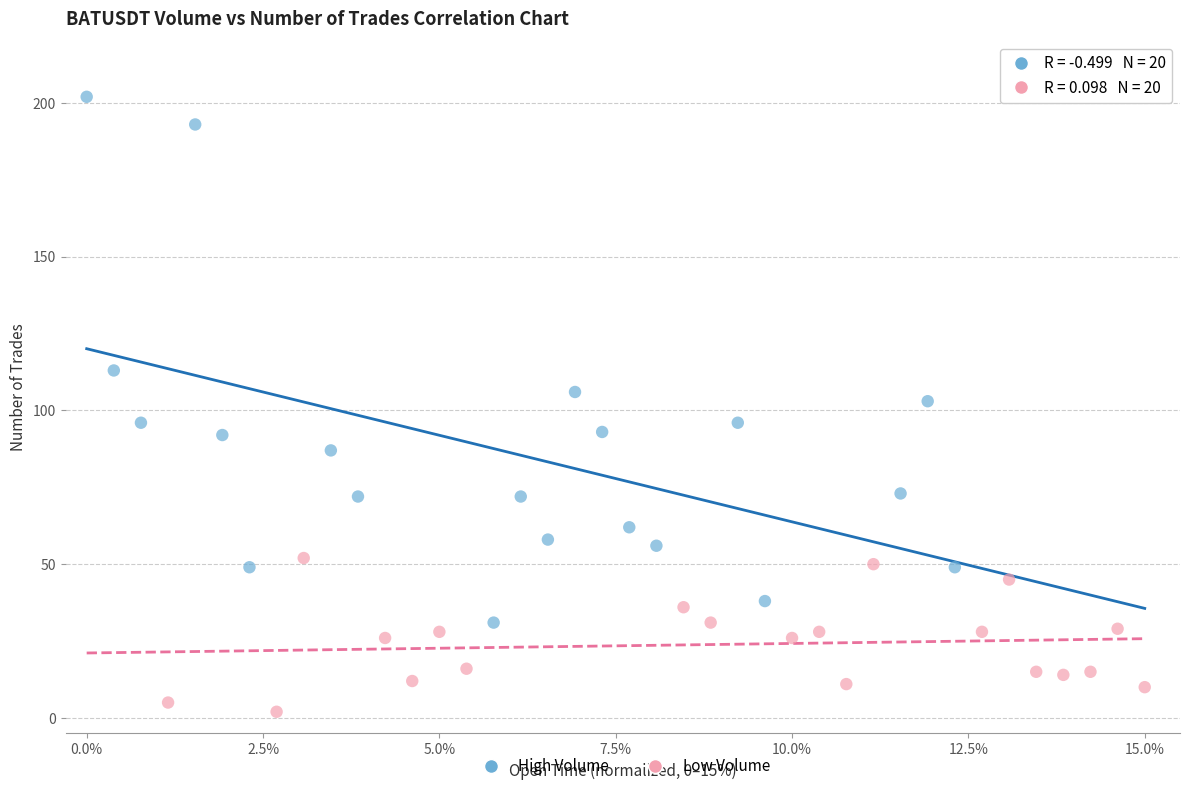

Which series reaches the minimum Y coordinate?

Low Volume